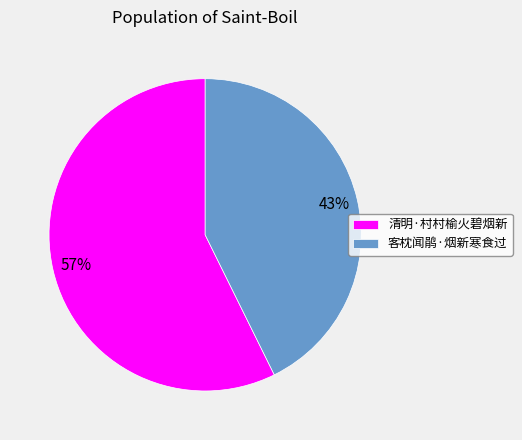

Do 清明·村村榆火碧烟新 and 客枕闻鹃·烟新寒食过 together represent more than half of the pie?

Yes